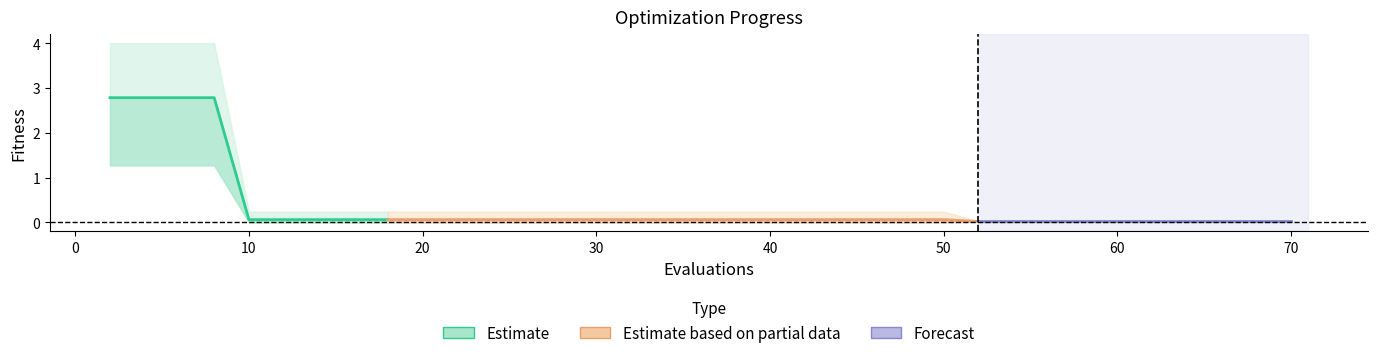

What is the value of the worst point at the 24th from the left?

0.2